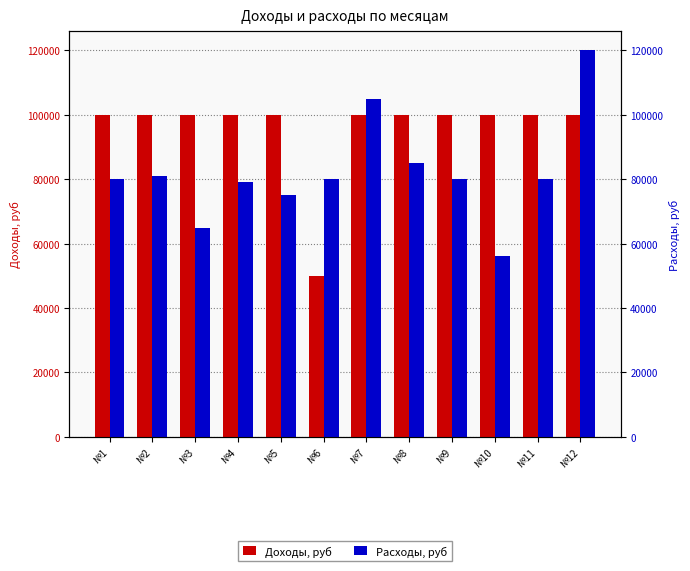

Between №1 and №10, which series saw the biggest shift?

Расходы, руб